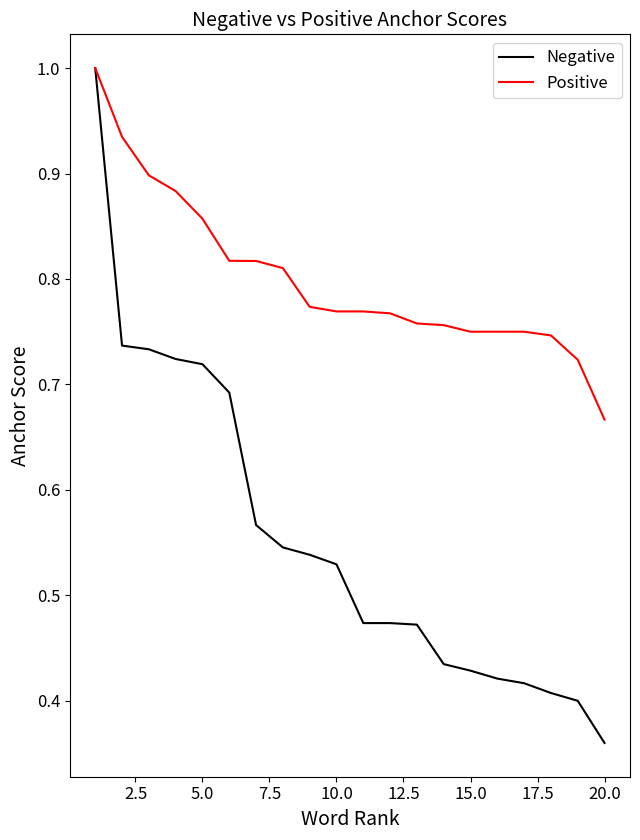

List the series in order of their overall mean, highest first.

Positive, Negative